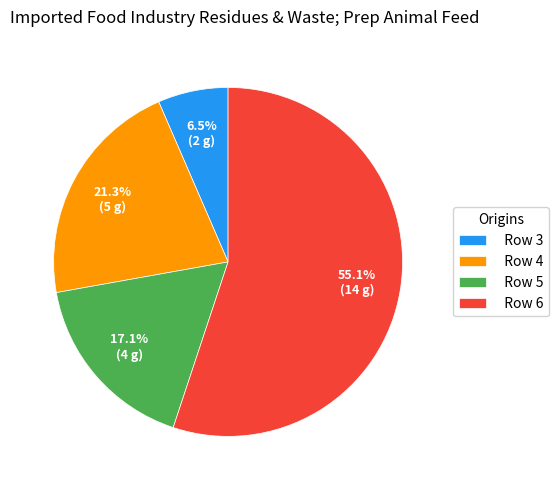

What is the total percentage of Row 5 and Row 3?

23.6%